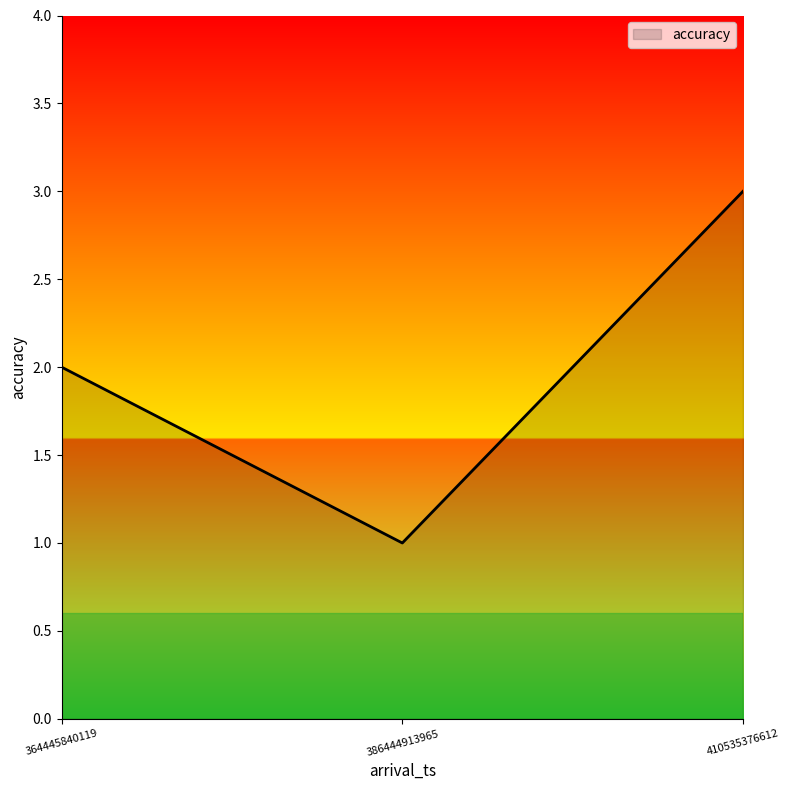

What is the ratio of the value at 364445840119 to the value at 386444913965?

2.0